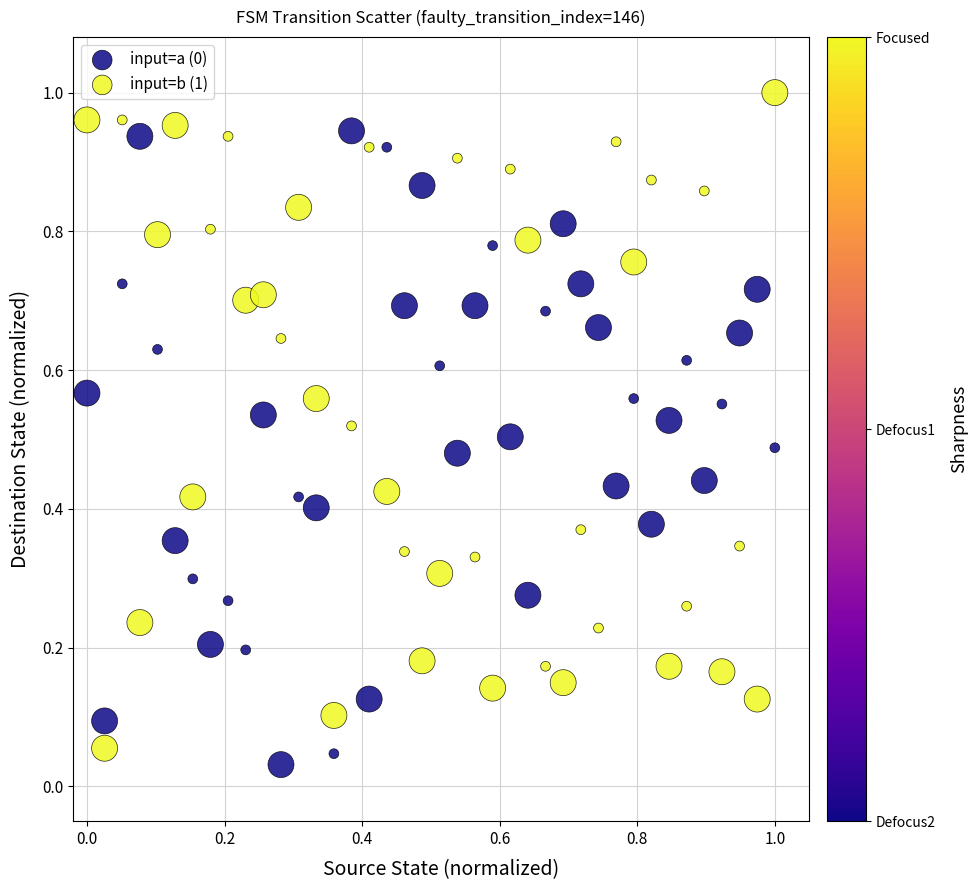

Which series contains the highest Y value?

input=b (1)